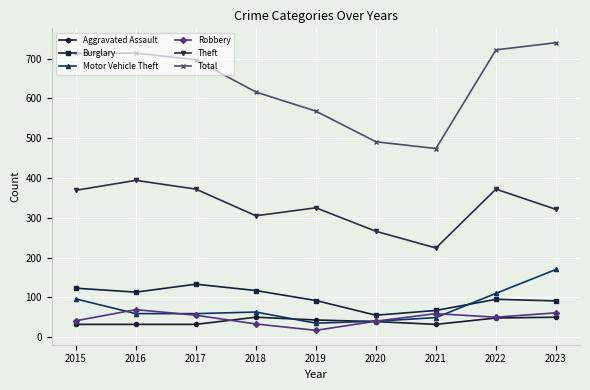

What is the spread (max minus min) of values at 2015?

681